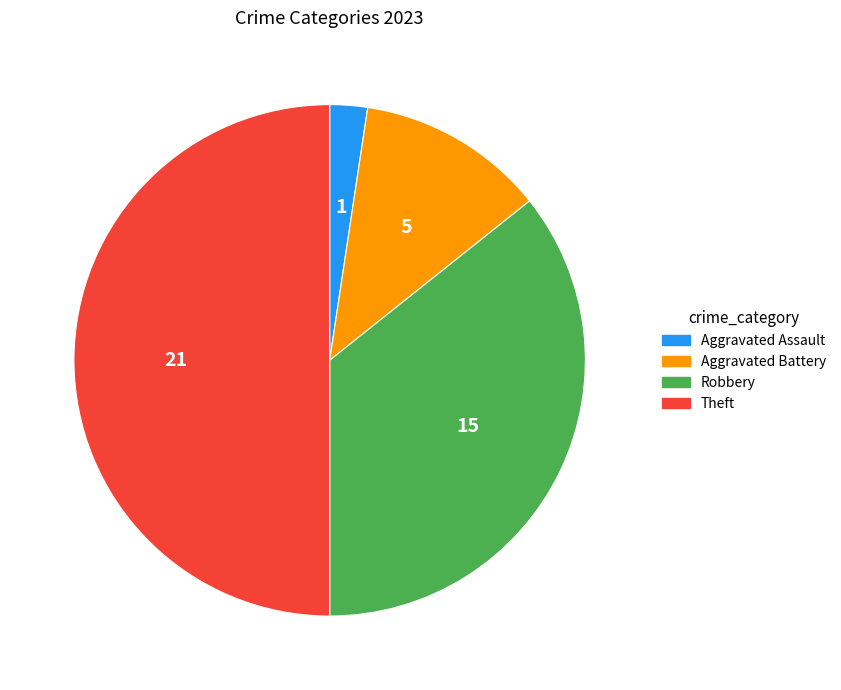

Combined, do Aggravated Battery and Aggravated Assault account for over 50%?

No